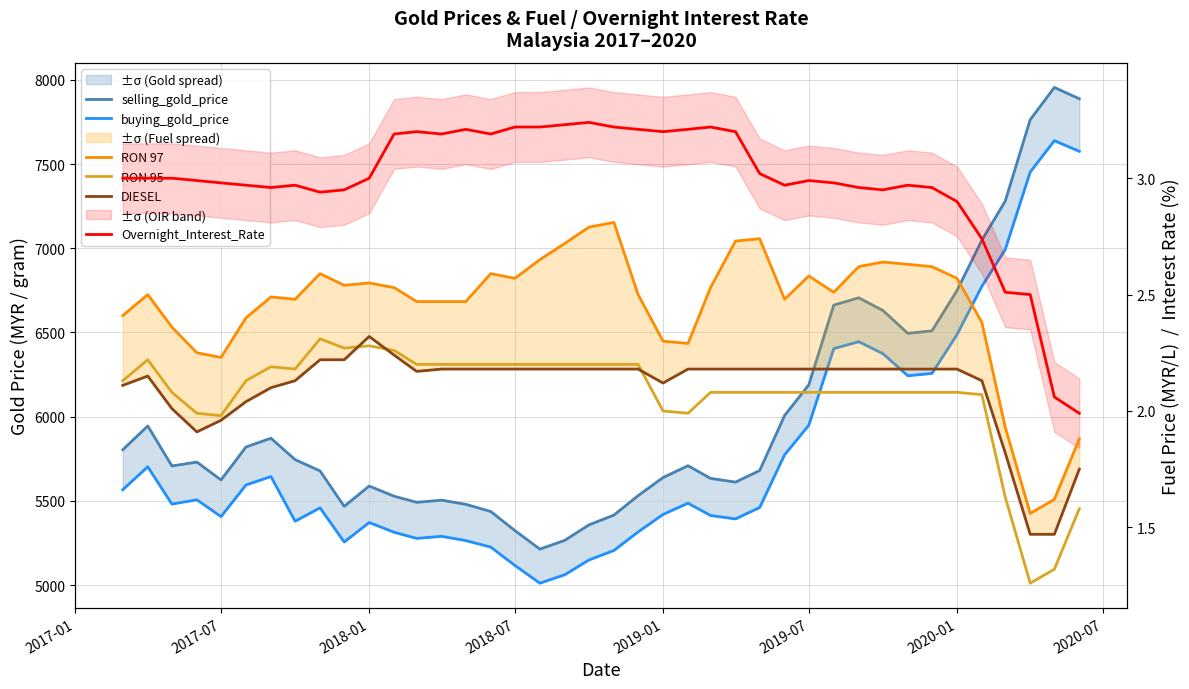

True or false: buying_gold_price and Overnight_Interest_Rate intersect in this chart.

False